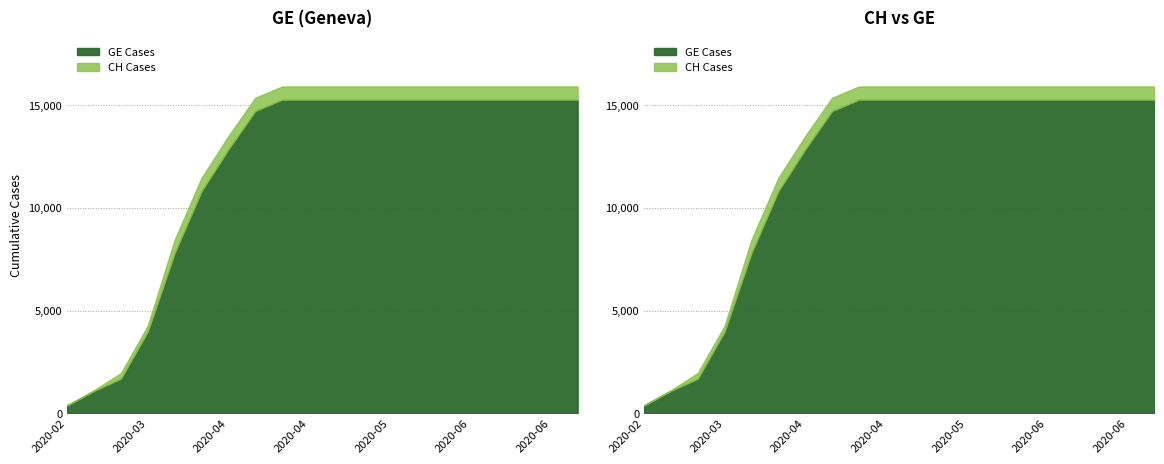

How many series are shown in this chart?

2